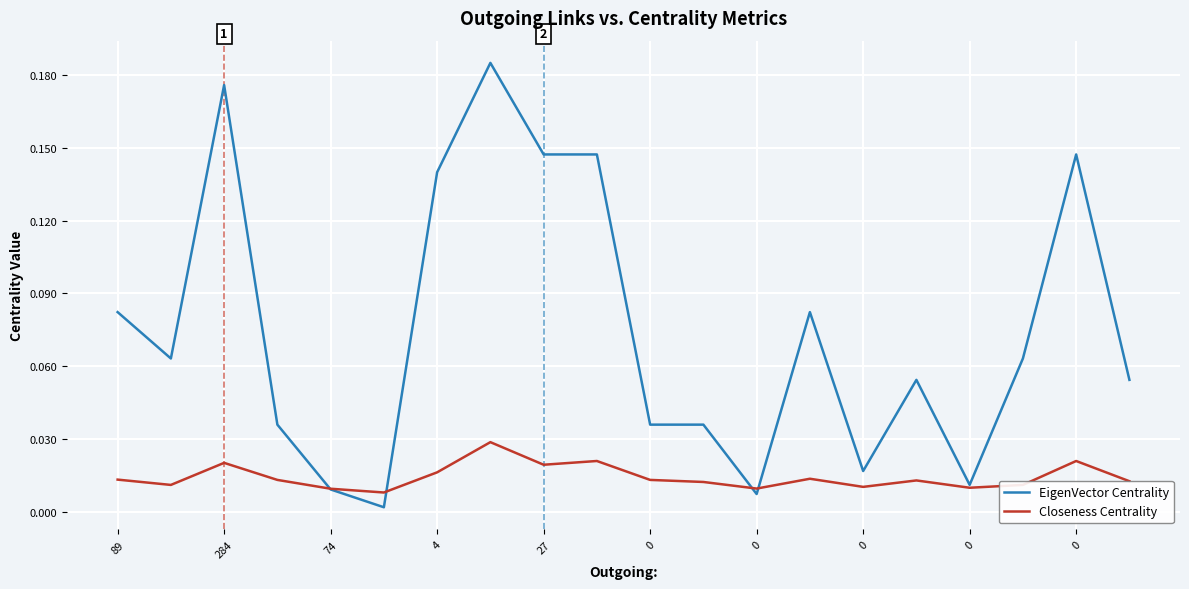

Which series has the largest total across all categories?

EigenVector Centrality